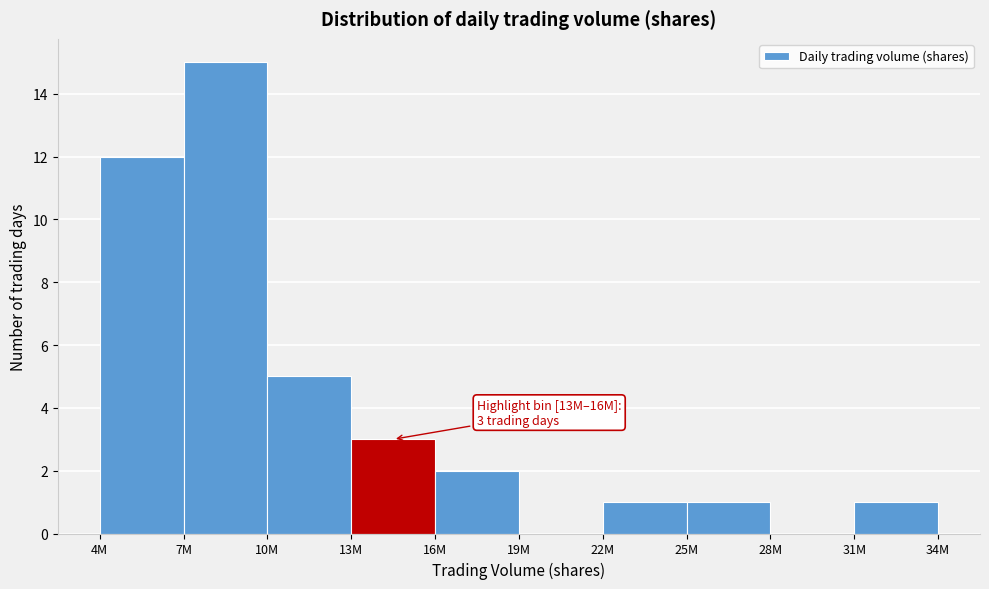

Reading left to right, what are all the values shown in this chart?

4M=12	7M=15	10M=5	13M=3	16M=2	19M=0	22M=1	25M=1	28M=0	31M=1